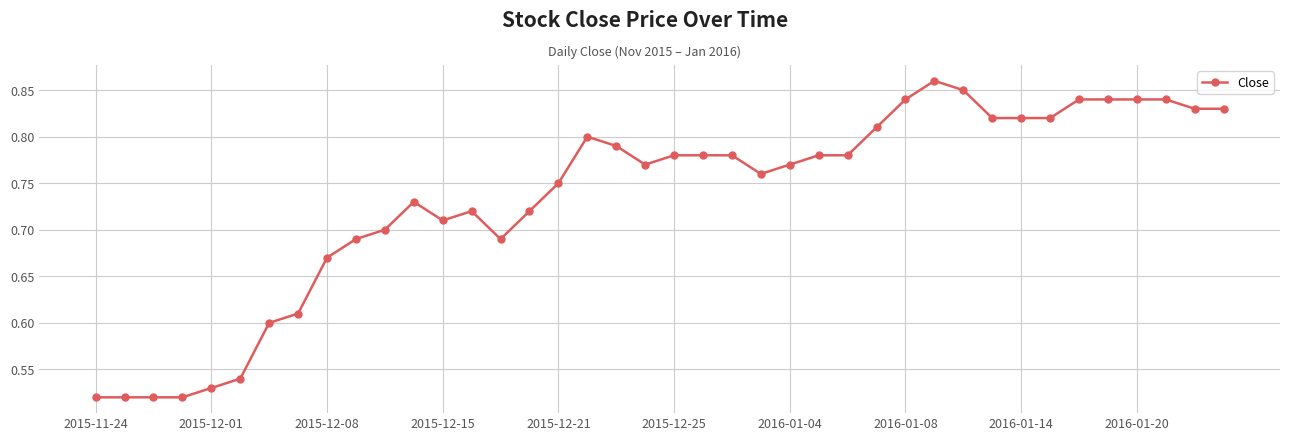

True or false: there are more than 2 points higher than both neighbors.

True